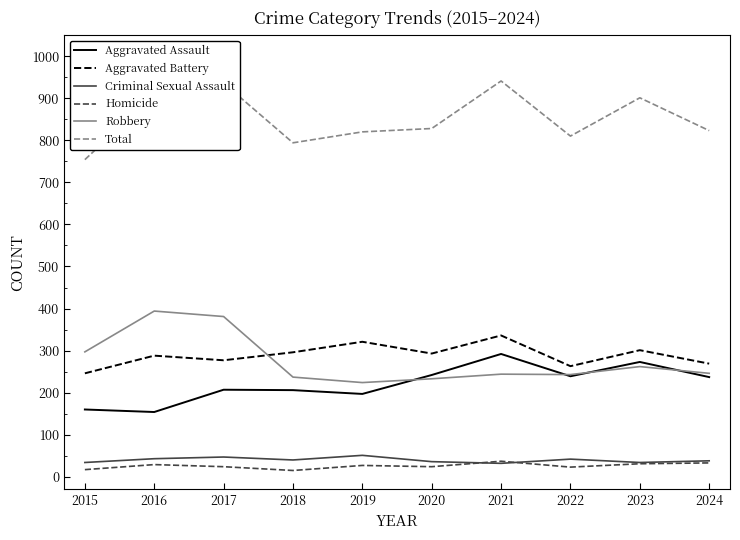

Which category has the highest value in the Aggravated Assault series?

2021